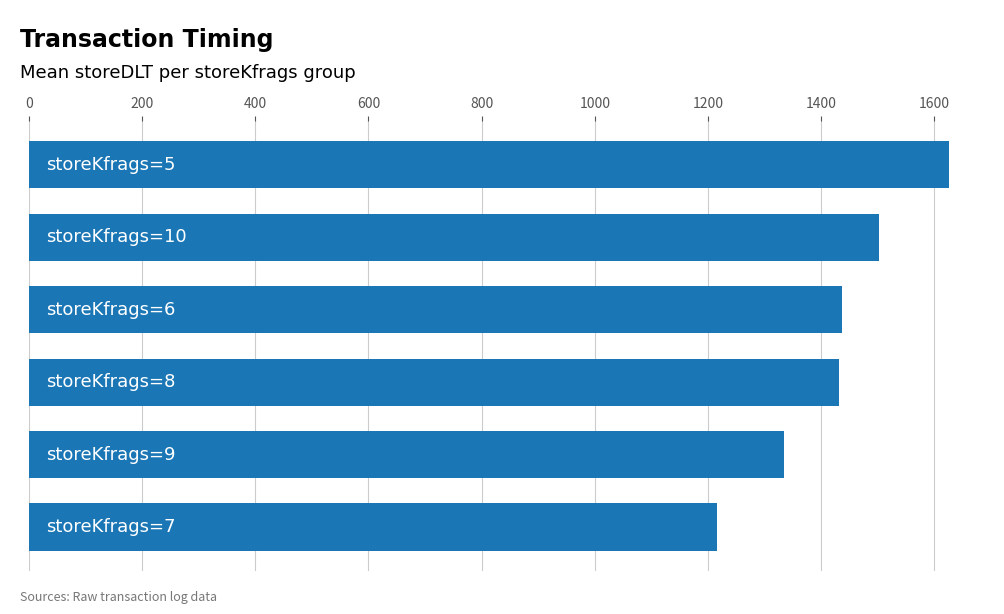

What is the average value?

1424.7